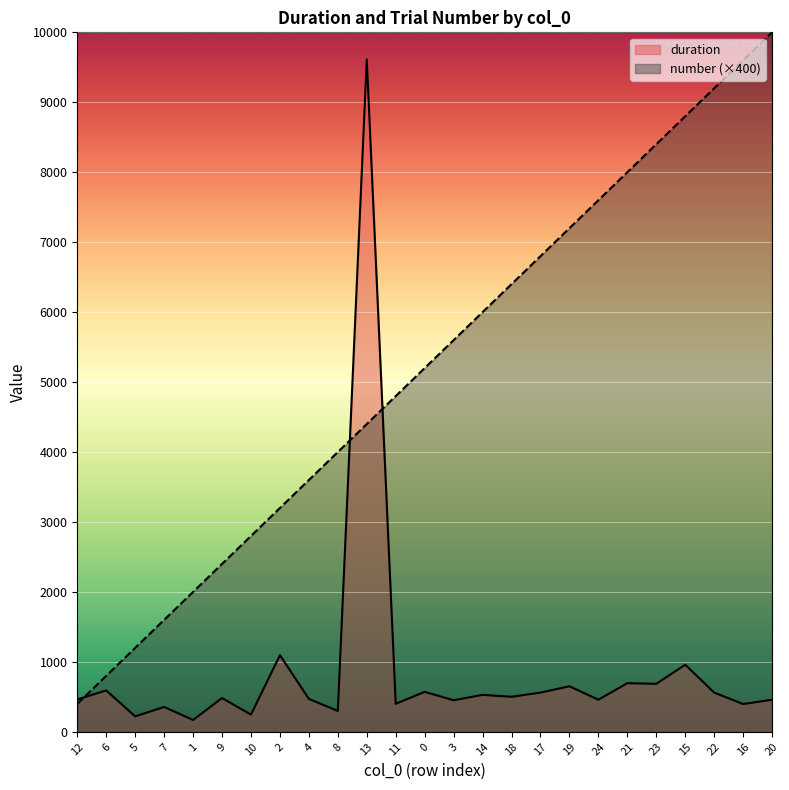

The value of duration at 22 is 171.1. True or false?

False